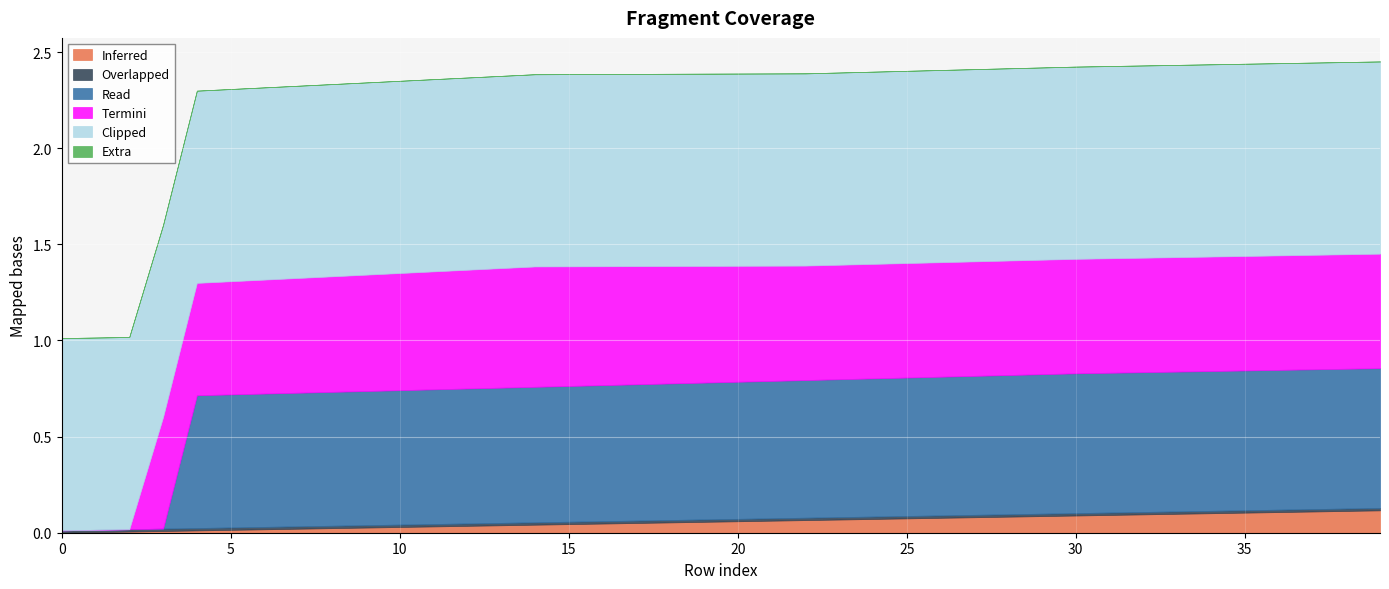

Which has a higher value, 18 or 7?

18